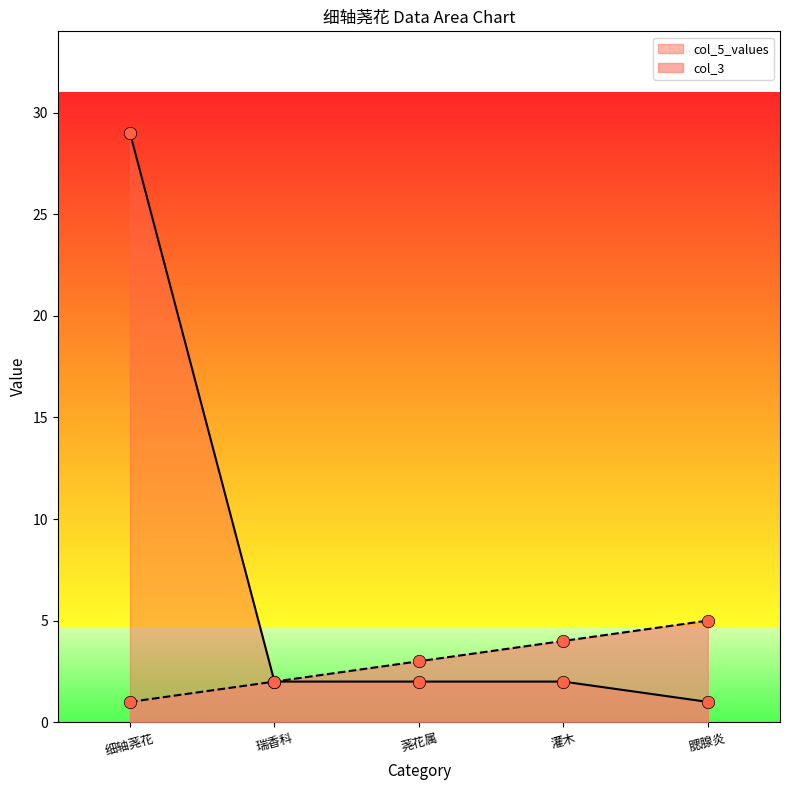

Is the value of col_5_values at 腮腺炎 greater than the value of col_3 at 荛花属?

No